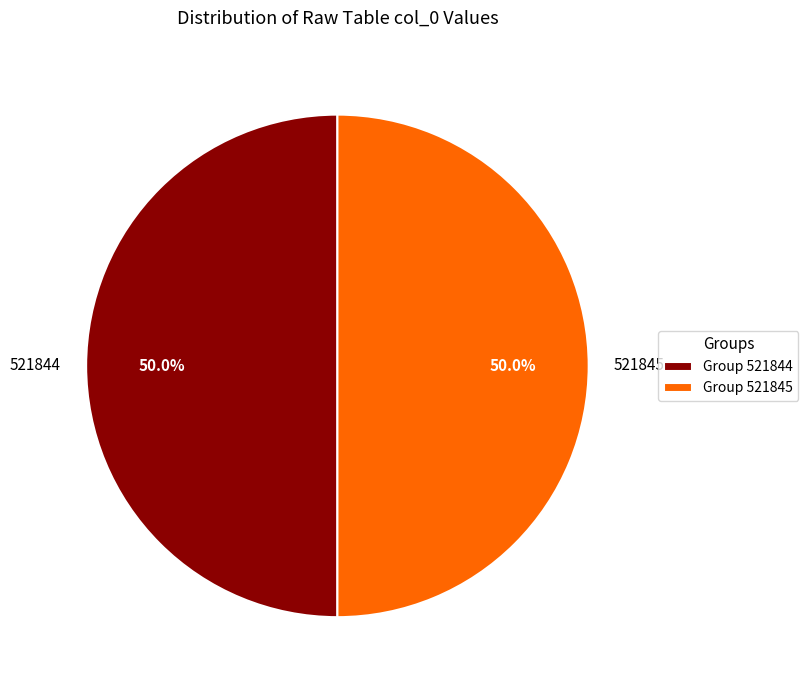

Approximately how many times larger is the value at Group 521845 compared to Group 521844?

1.0